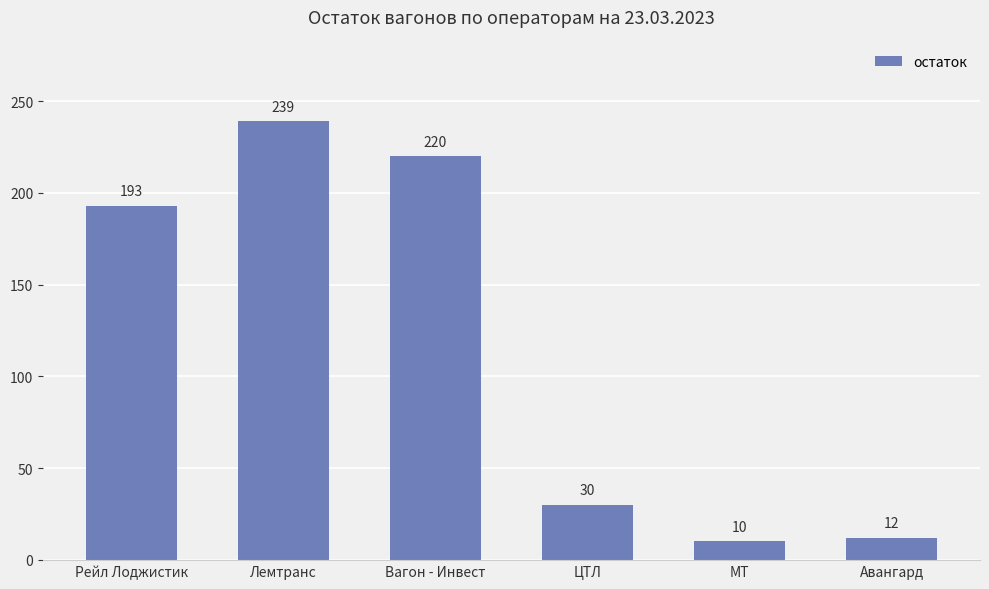

What is the label of the 3rd bar from the left?

Вагон - Инвест